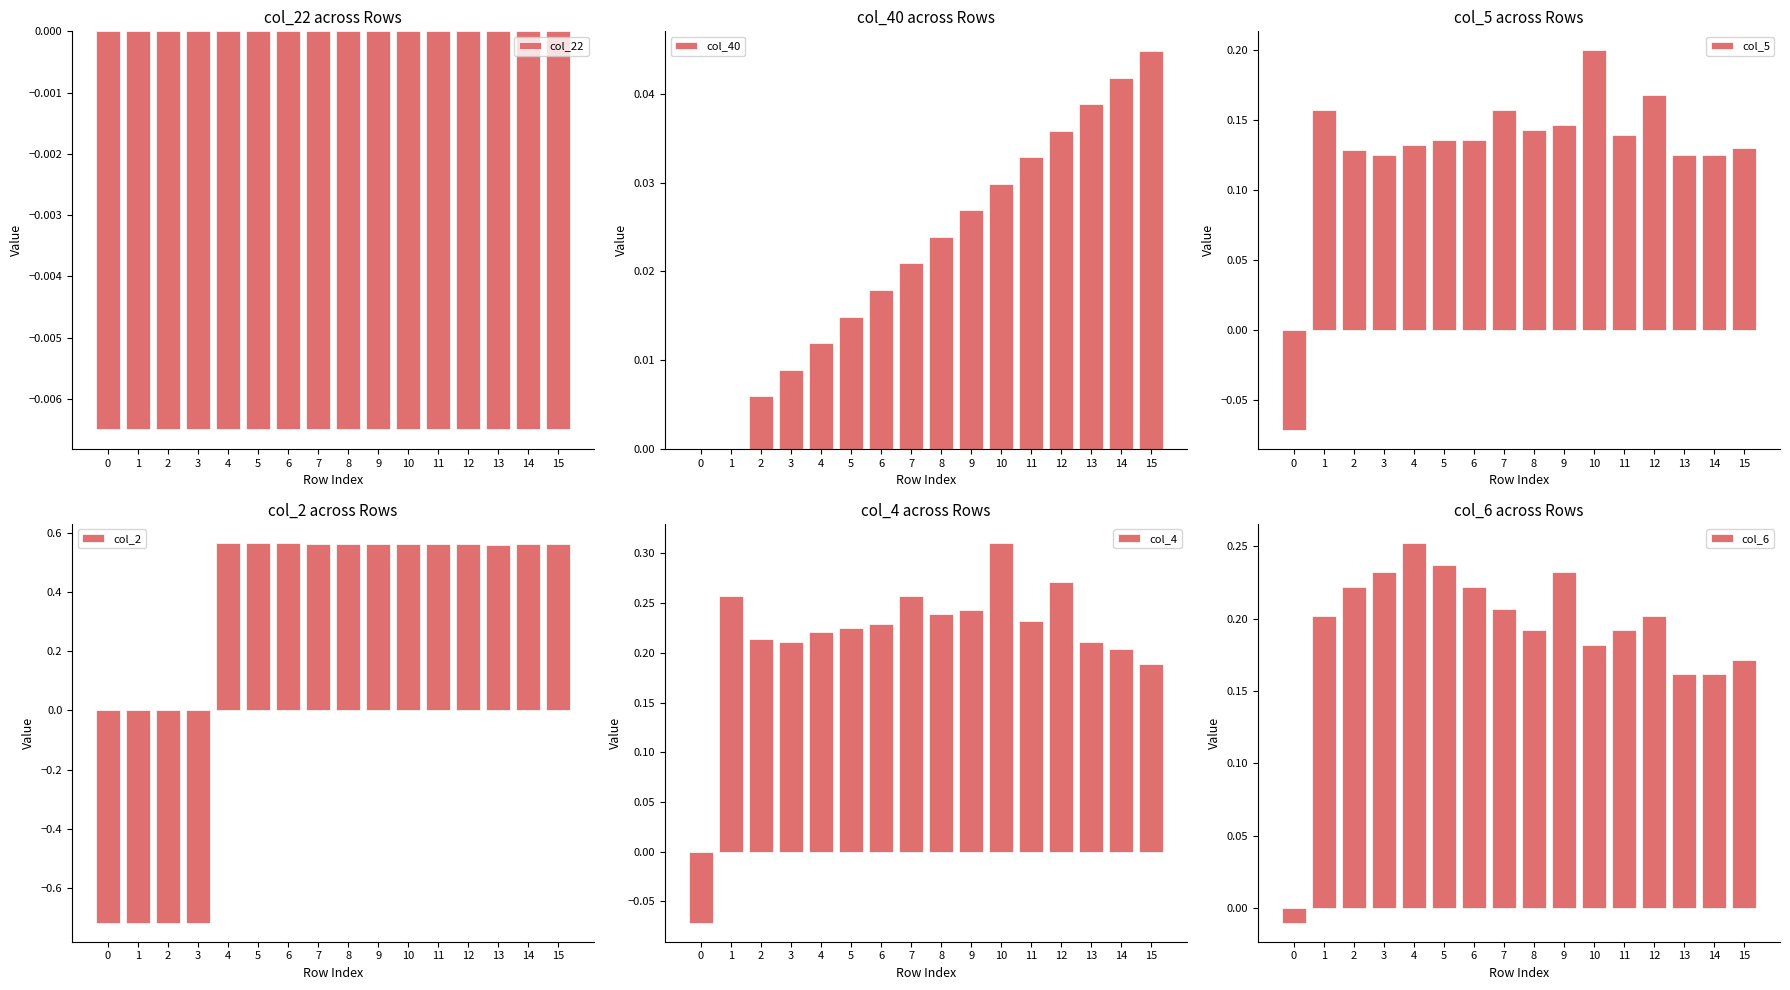

What is the value of the col_5 bar at the 3rd from the left?

0.1